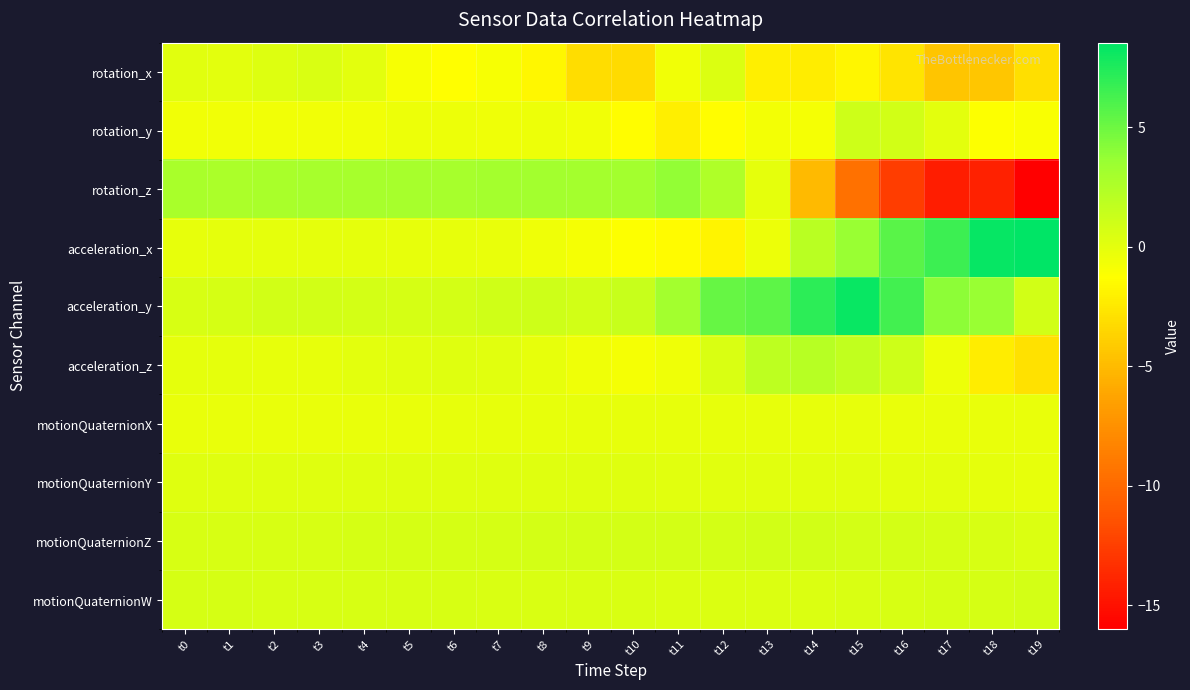

What is the spread (max minus min) of values at t9?

6.1